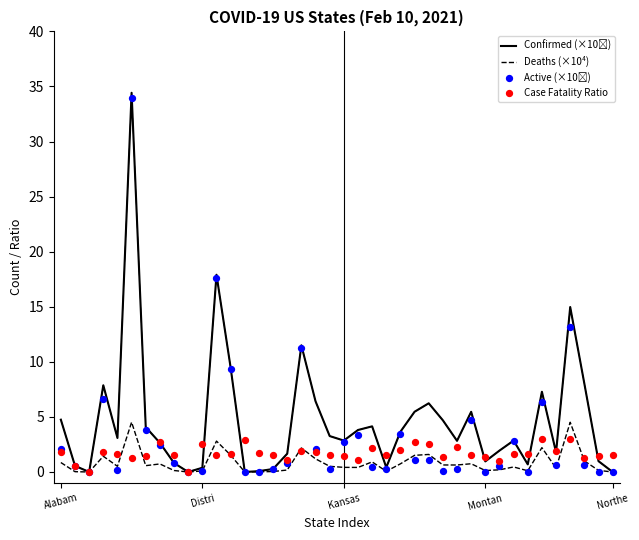

What is the total value across all series at 17?

26.9